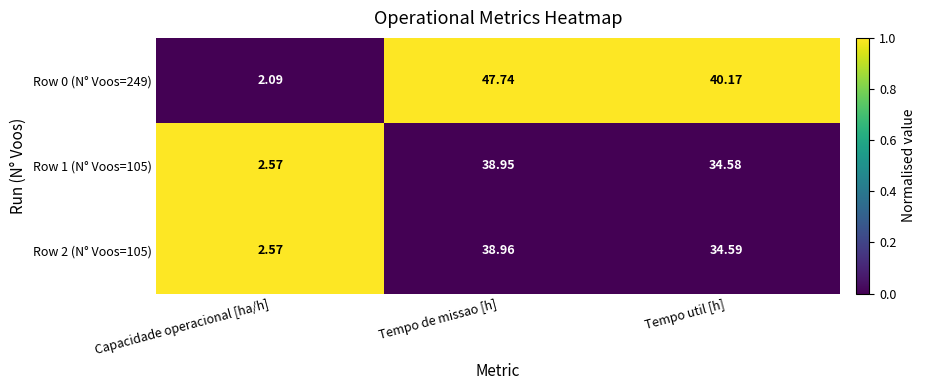

Between Capacidade operacional [ha/h] and Tempo util [h], which series saw the biggest shift?

Row 0 (N° Voos=249)